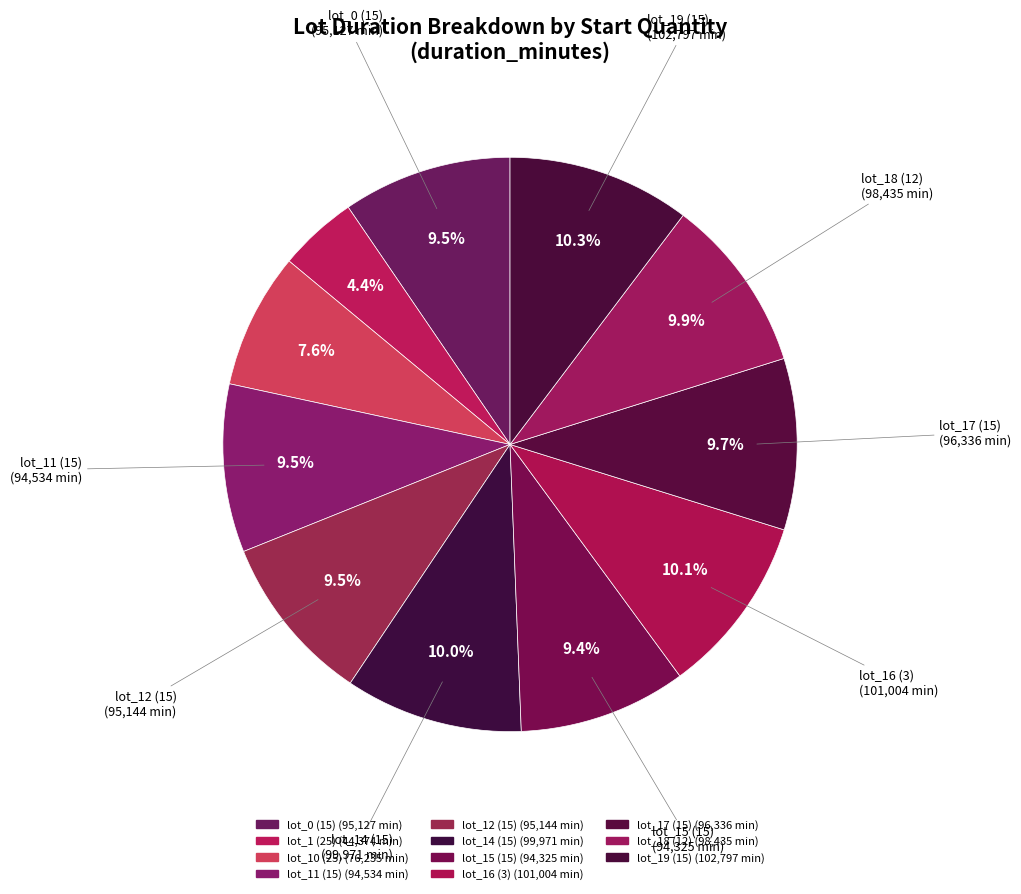

How many segments does this pie chart have?

11